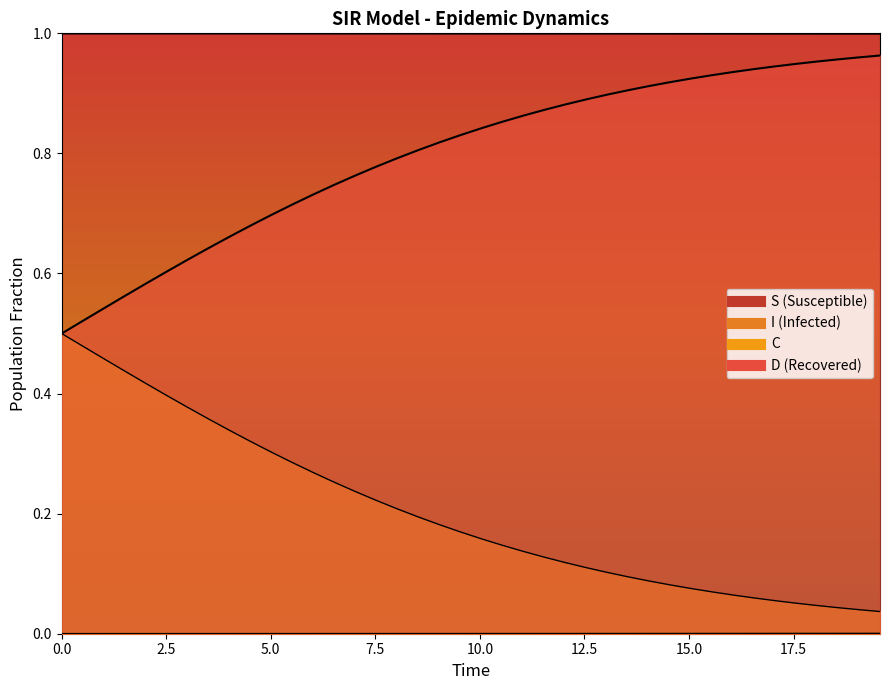

Is the value of C at 26 greater than the value of I at 34?

Yes